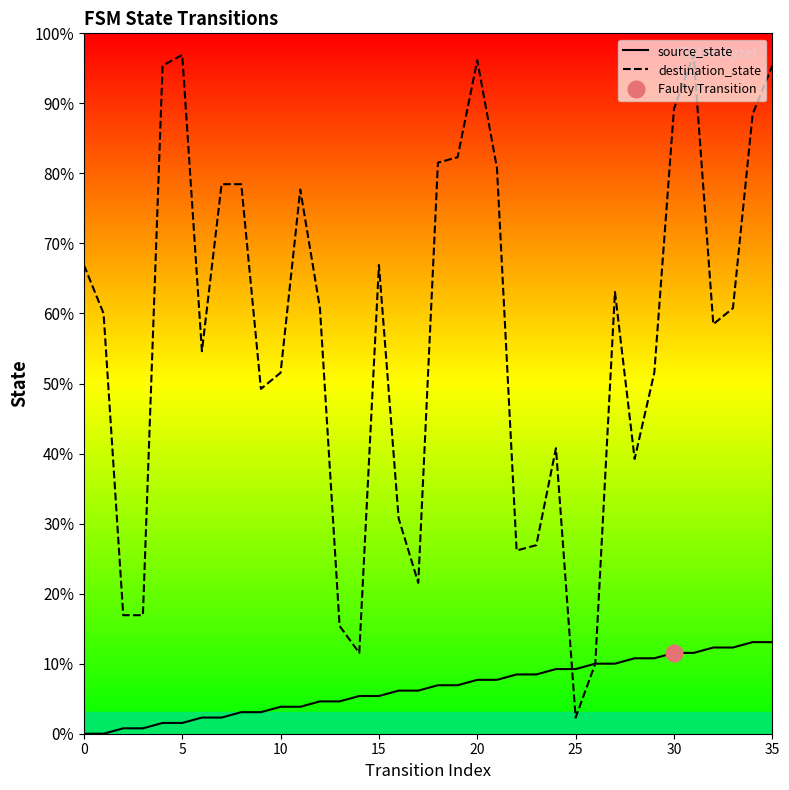

How many values in the source_state series exceed 9?

16